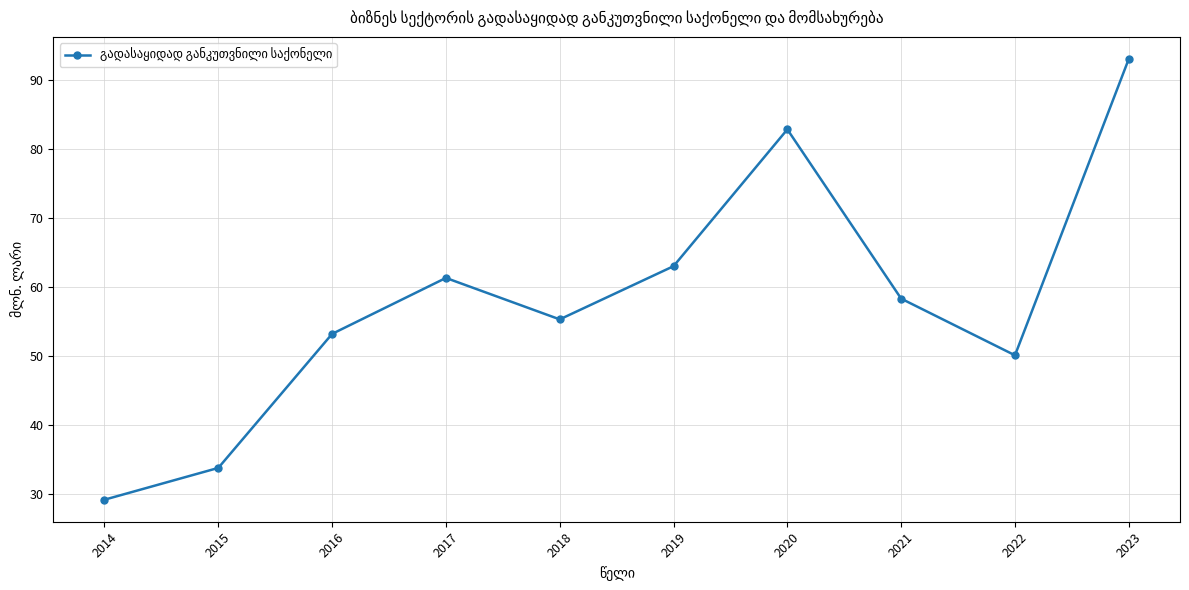

Reading left to right, extract all data points from this chart.

29.2	33.8	53.2	61.3	55.3	63.0	82.8	58.3	50.1	93.0